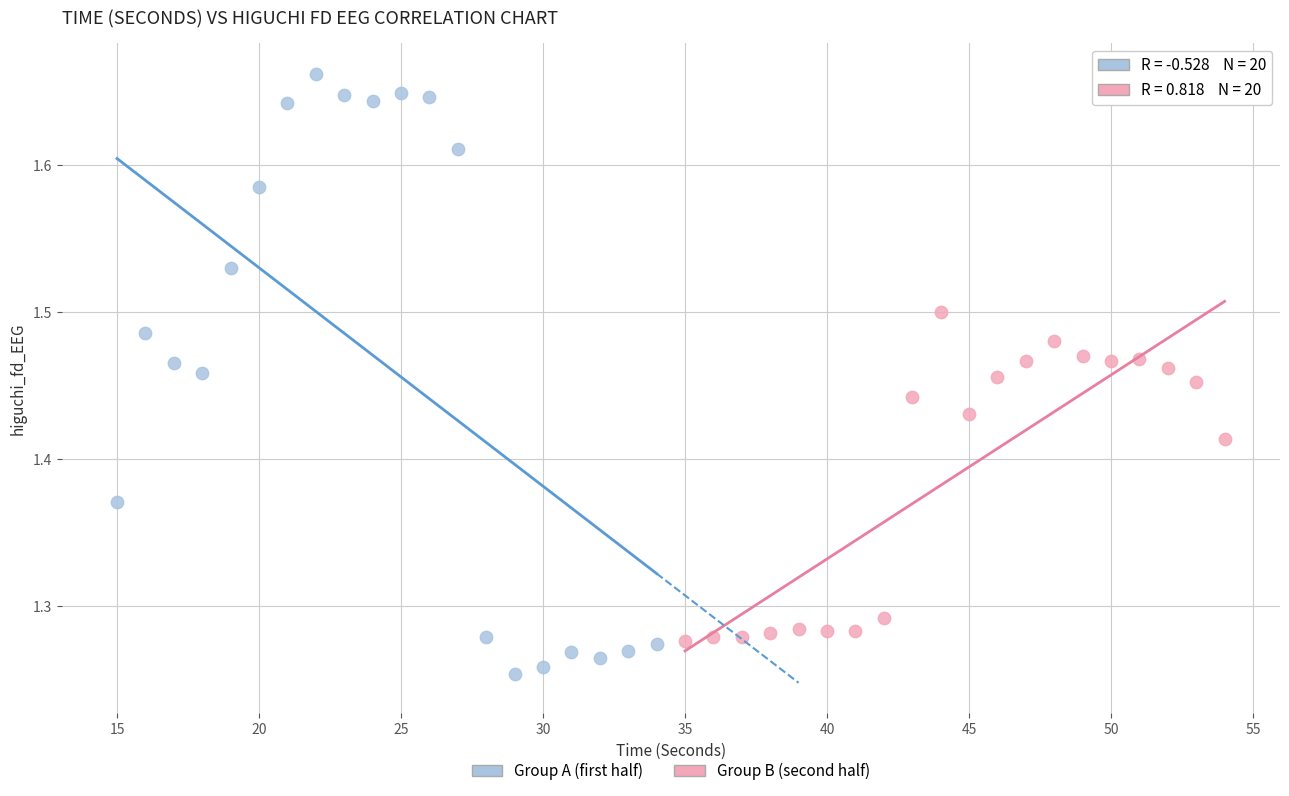

Which series contains the lowest Y value?

Group A (first half)